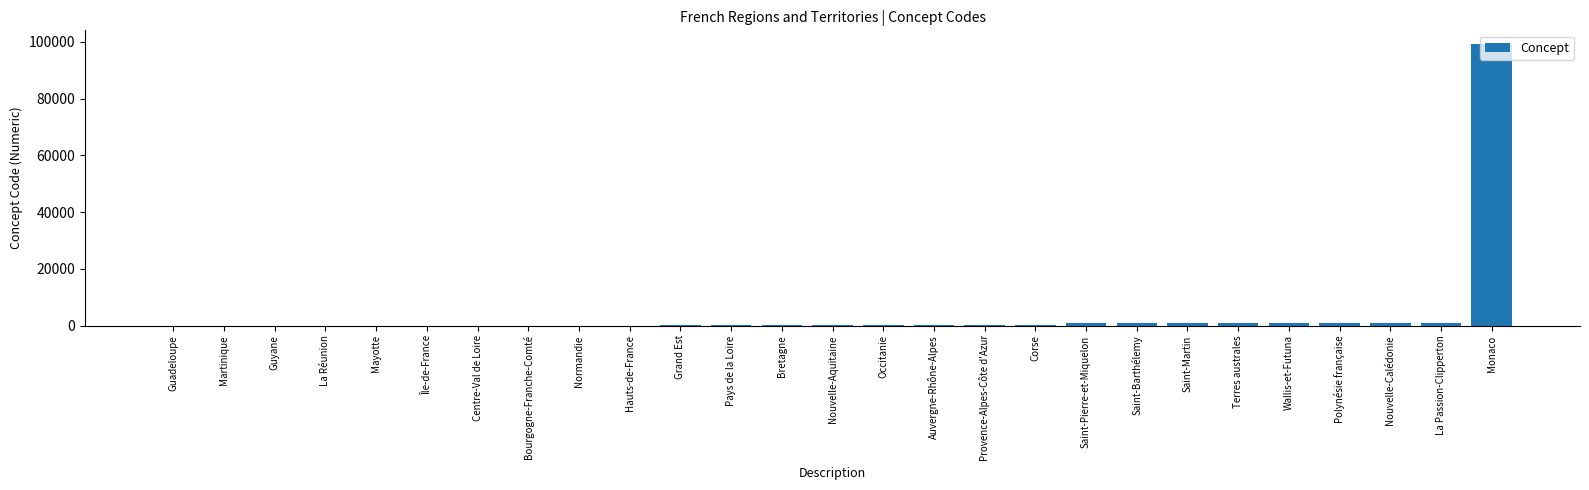

The chart shows a value of 99138 at Monaco. True or false?

True